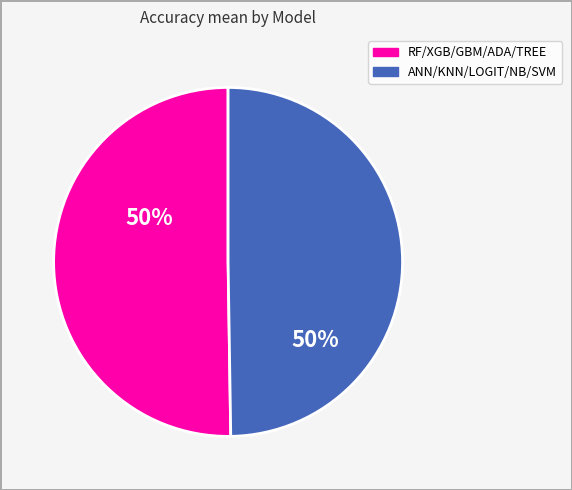

How many segments does this pie chart have?

2